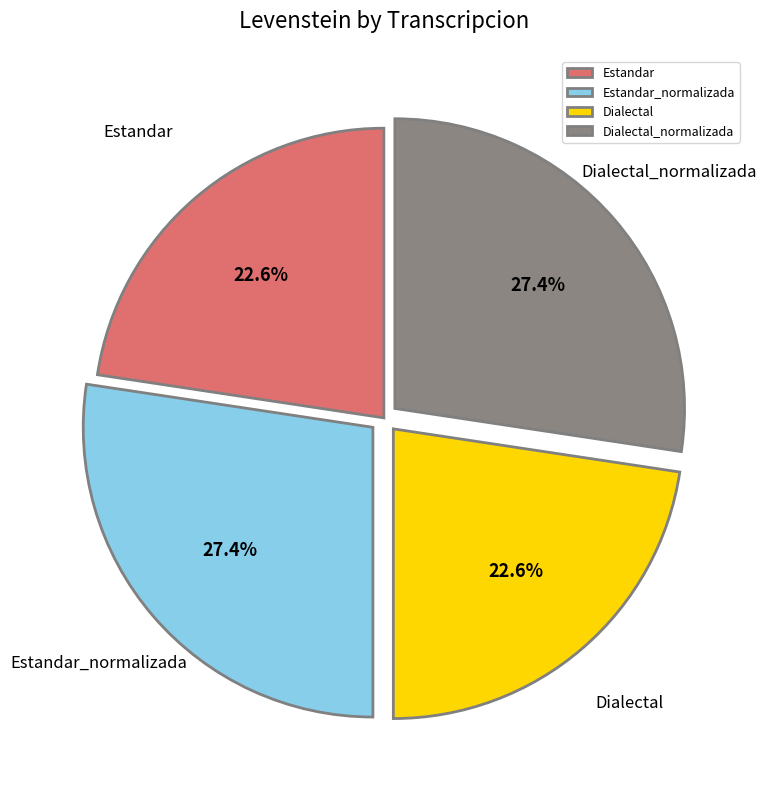

Combined, what portion of the pie is Estandar_normalizada and Estandar?

50.0%